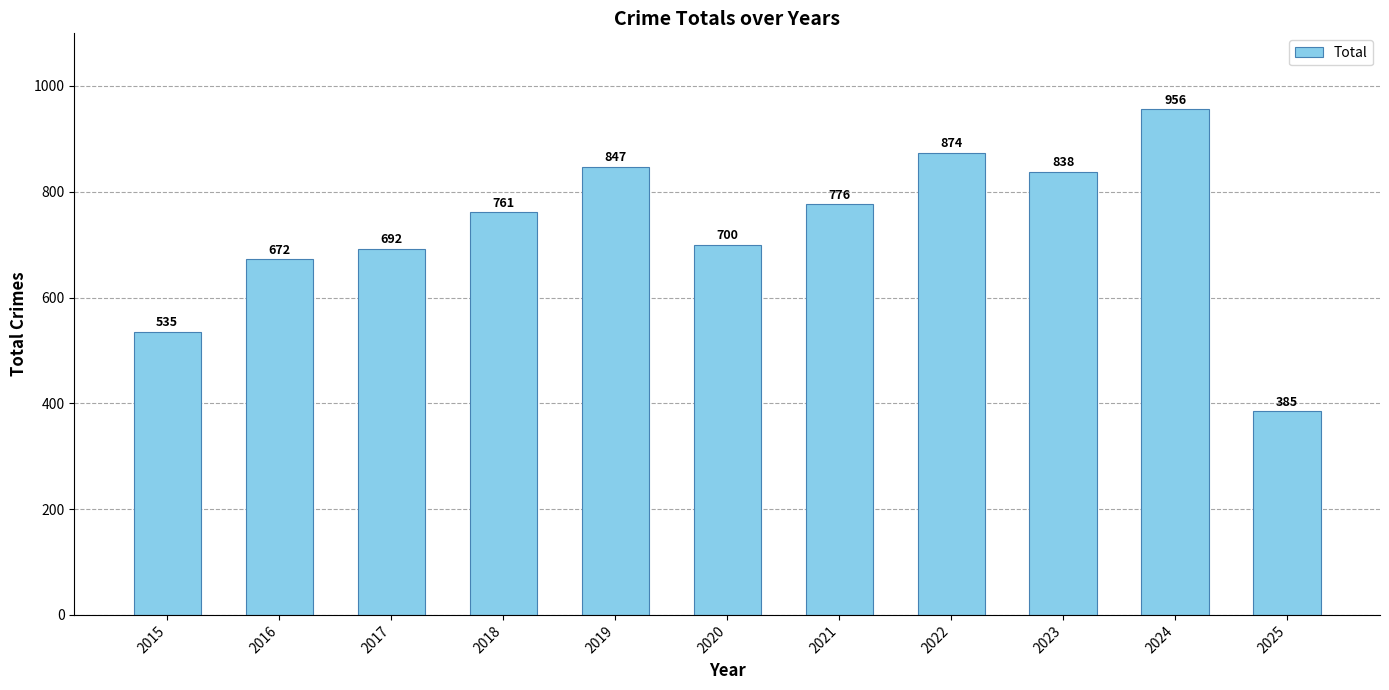

The chart shows a value of 761 at 2018. True or false?

True